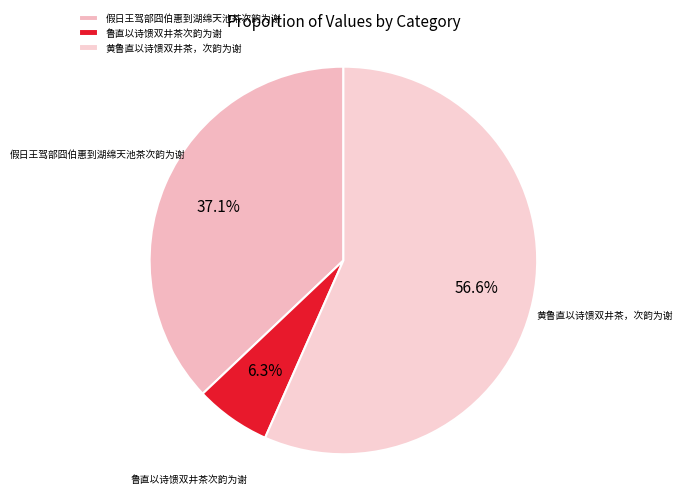

The 假日王驾部囧伯惠到湖绵天池茶次韵为谢 slice represents 43% of the pie. True or false?

False